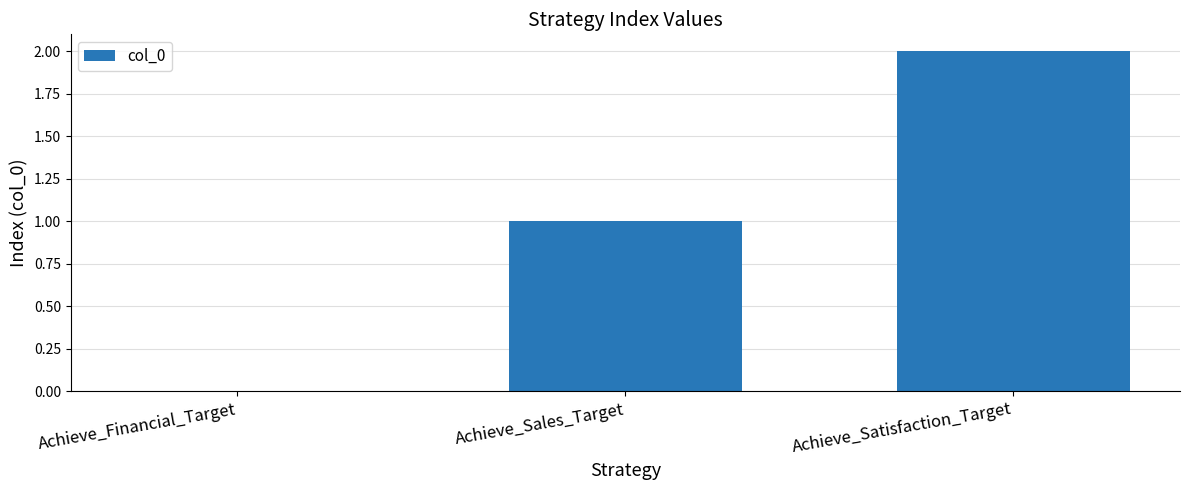

What is the sum of all values?

3